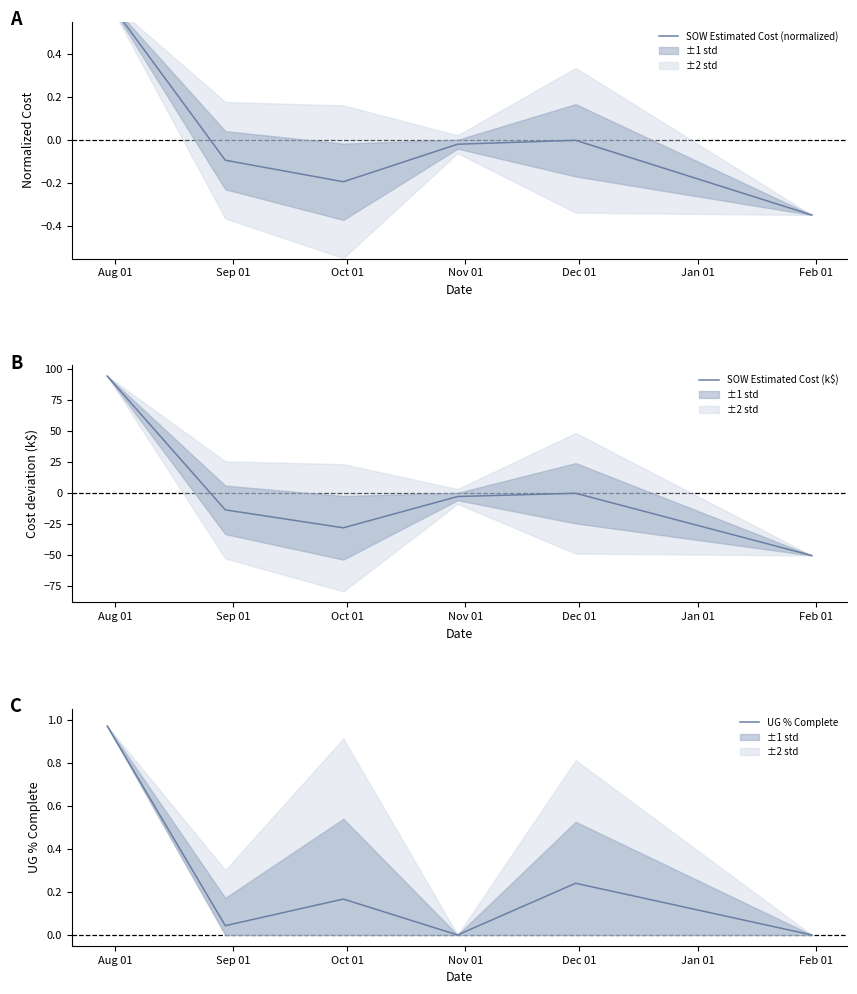

How many categories are shown in the chart?

6